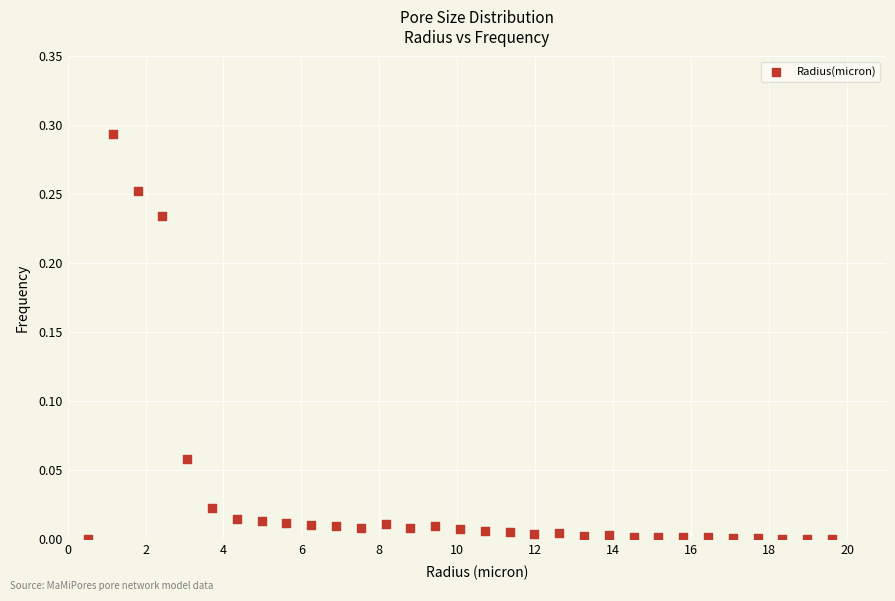

What is the range of X values (max minus min)?

19.1